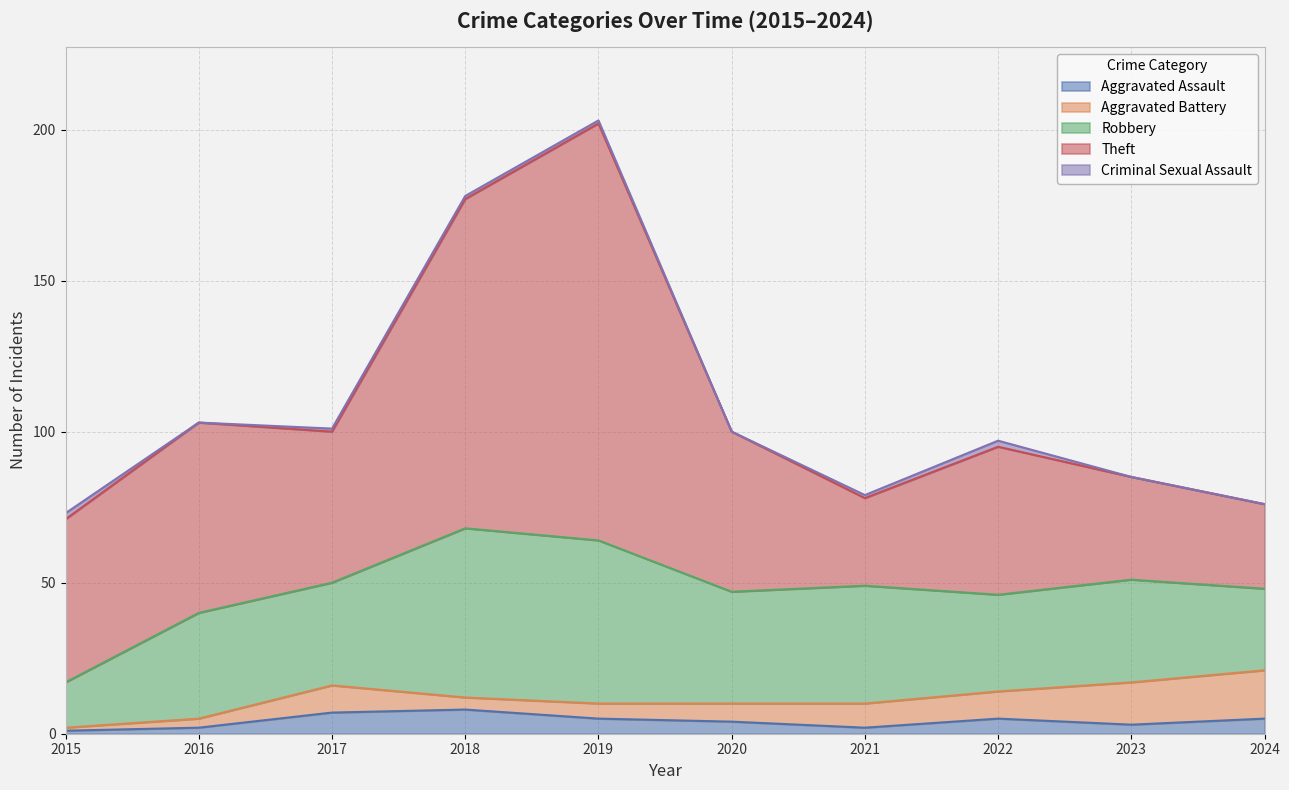

True or false: Robbery and Criminal Sexual Assault cross at least once.

False